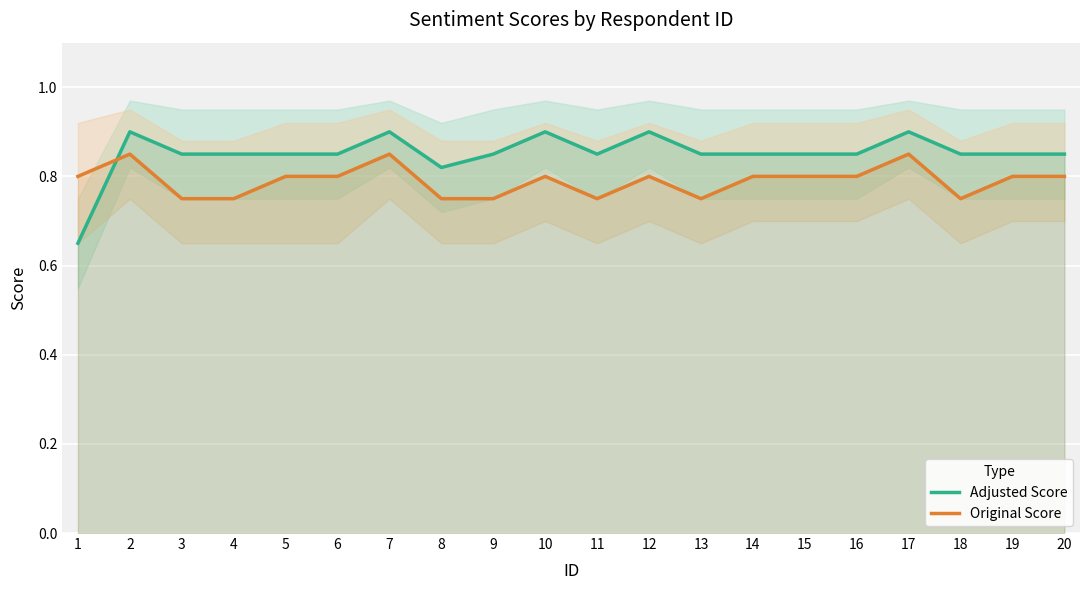

How many times do Adjusted Score and Original Score cross each other?

1